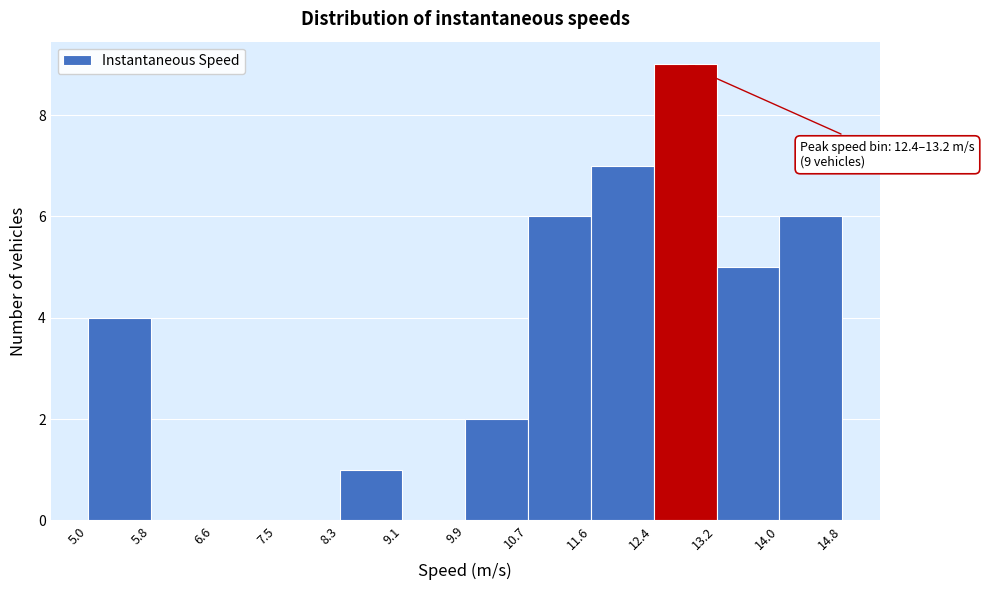

Which range on the x-axis has the tallest bar?

12.4 to 13.2